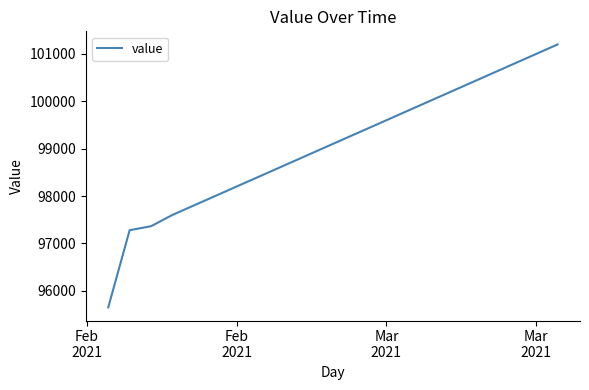

What is the minimum value shown in the chart?

95647.8